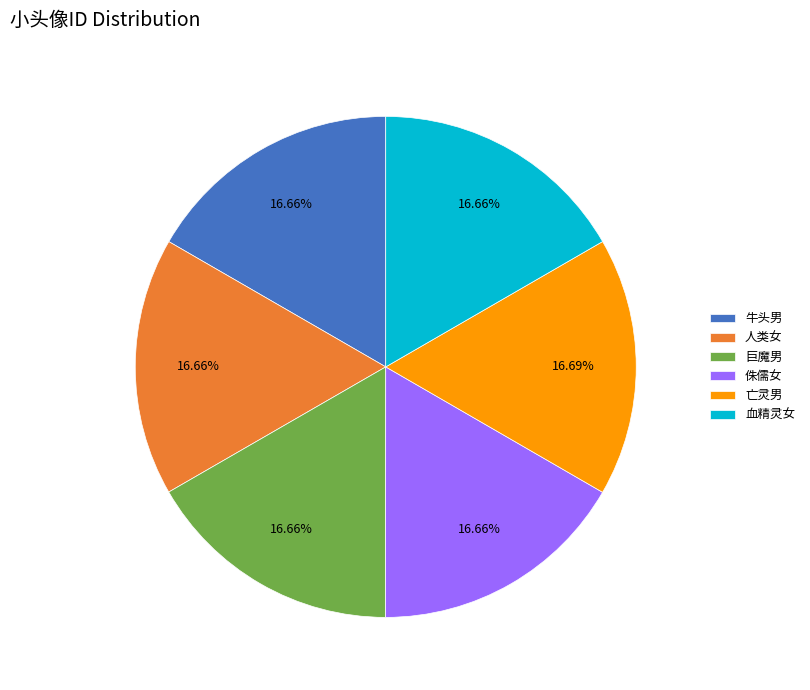

Approximately how many times larger is the value at 人类女 compared to 亡灵男?

1.0